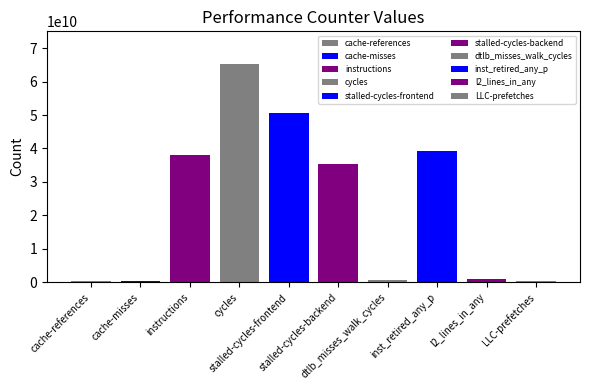

What is the label of the 6th bar from the left?

stalled-cycles-backend